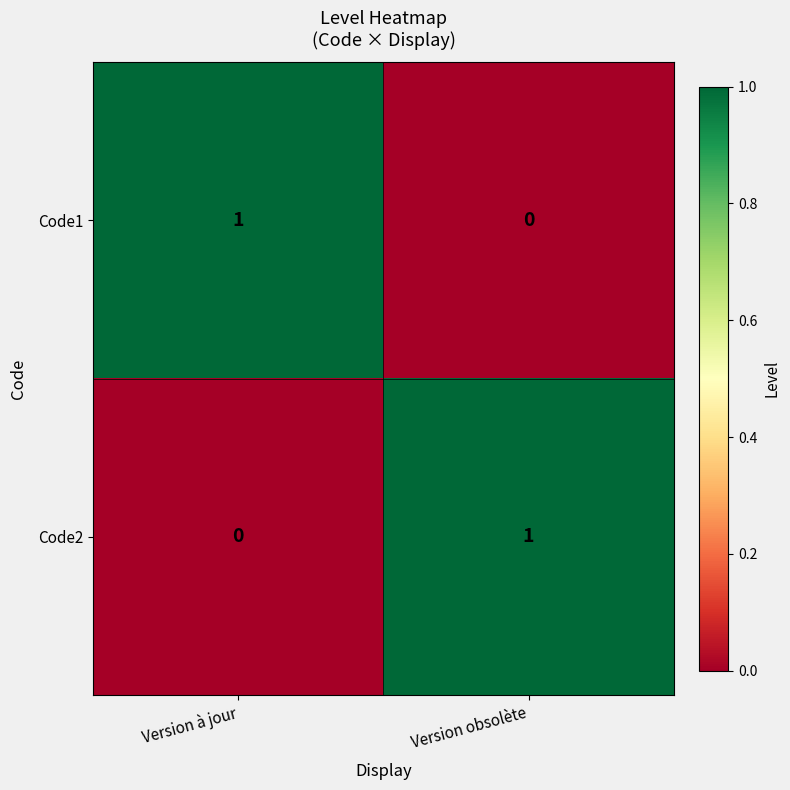

At which label does Code2 reach its peak?

Version obsolète